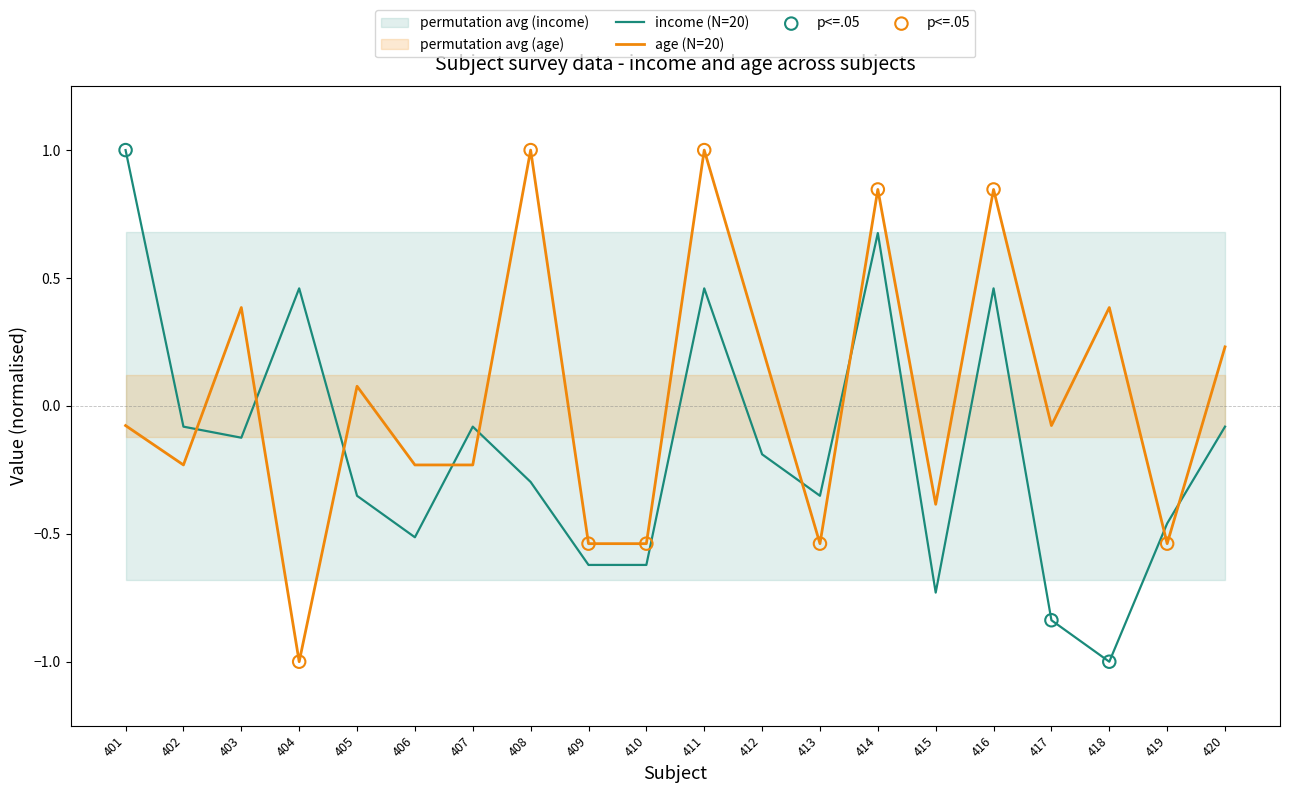

At how many categories does at least one series exceed 0?

11